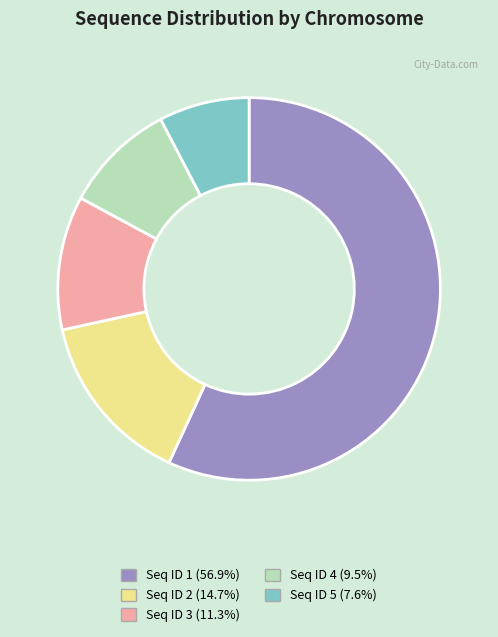

Which slice is the smallest?

Seq ID 5